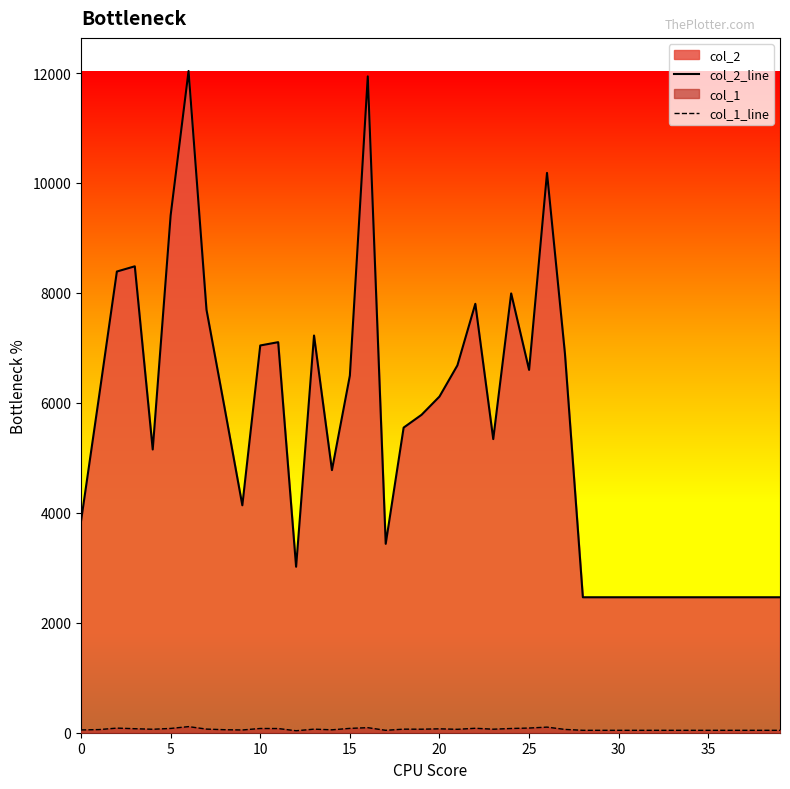

Which series has the largest range (max minus min)?

col_2_line